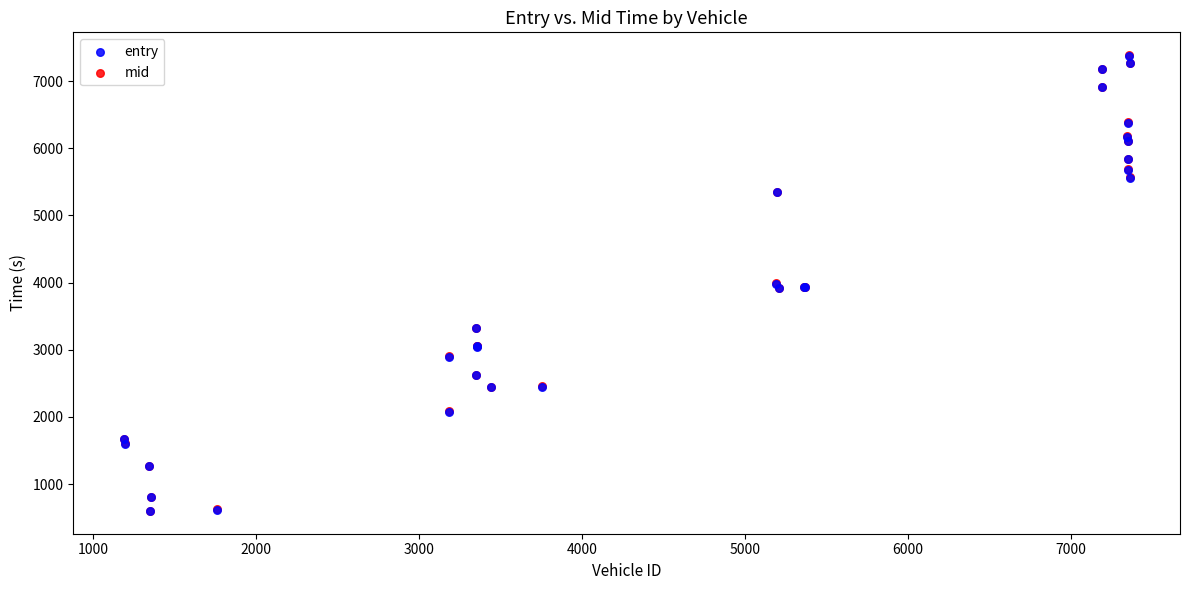

What are all the series names shown in the legend?

entry, mid